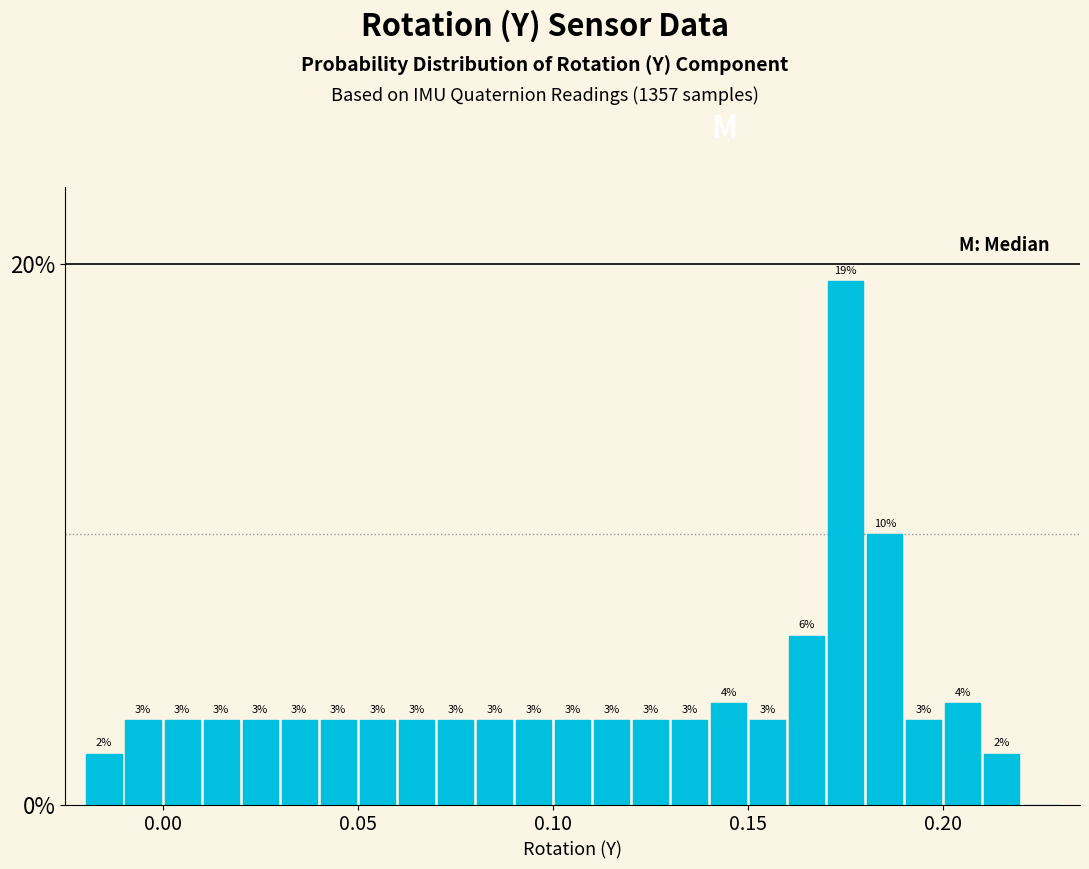

Read against the x-axis, roughly where is the centre of the tallest bar?

0.175